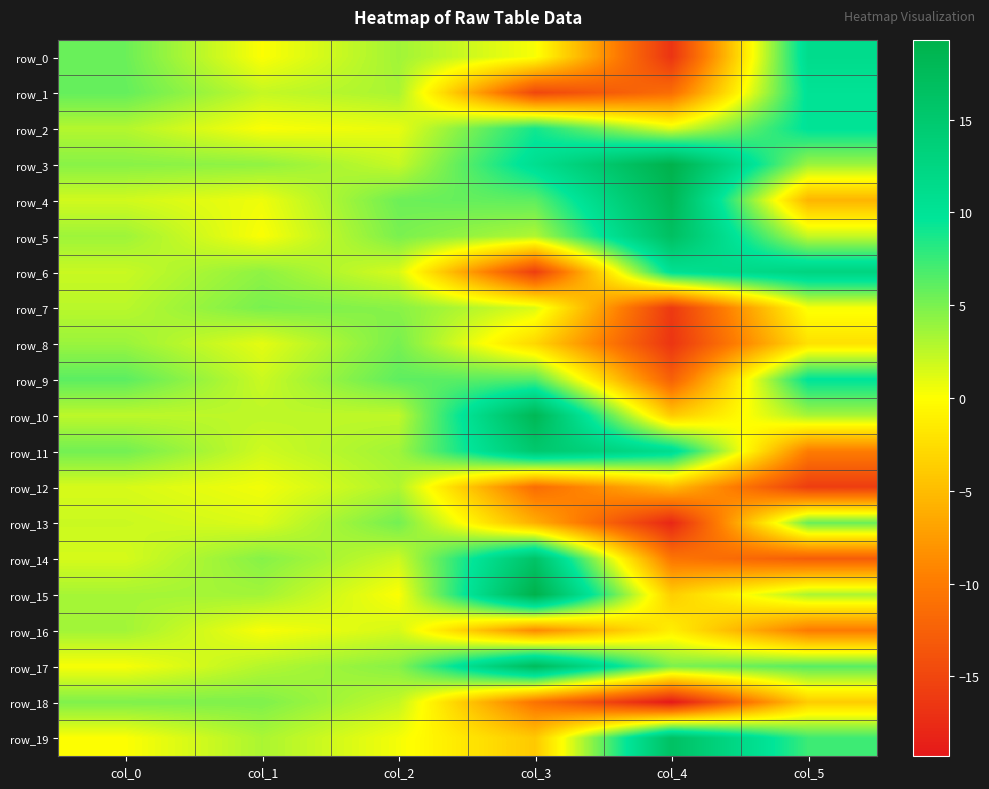

What is the sum of all row_12 values?

-27.2